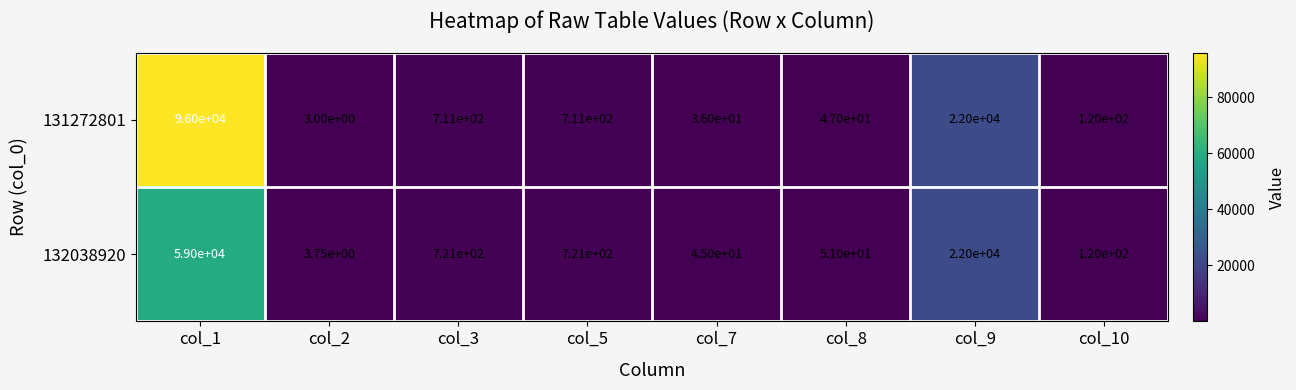

What is the total value across all series at col_7?

81.0